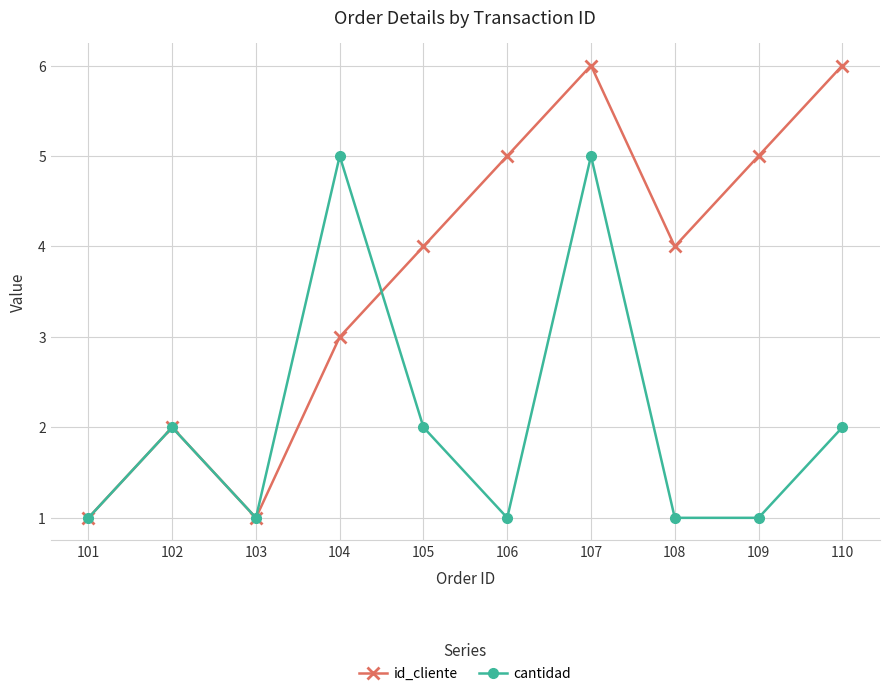

Reading right to left, extract all data points from this chart.

id_cliente: 110=6	109=5	108=4	107=6	106=5	105=4	104=3	103=1	102=2	101=1
cantidad: 110=2	109=1	108=1	107=5	106=1	105=2	104=5	103=1	102=2	101=1